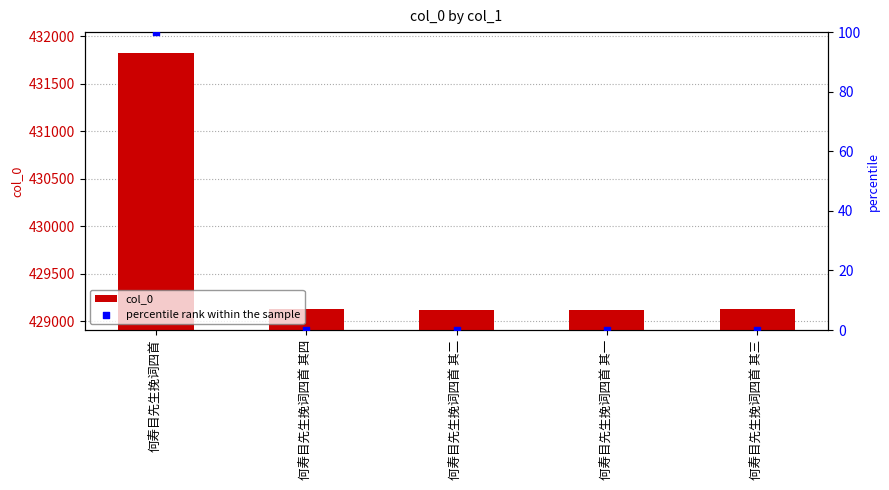

Which series reaches the minimum Y coordinate?

percentile rank within the sample